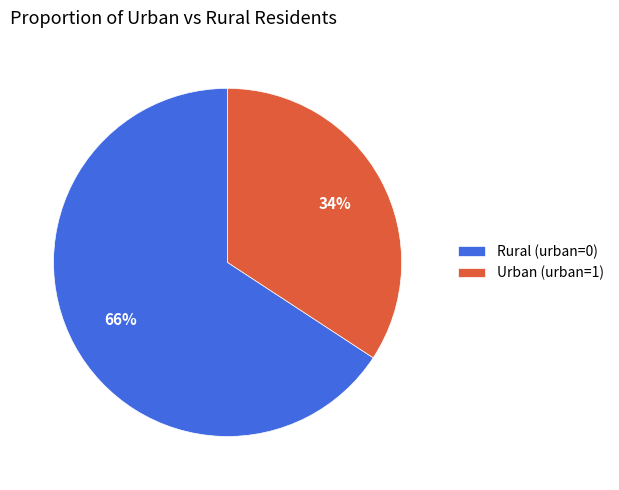

Which slice is the largest?

Rural (urban=0)